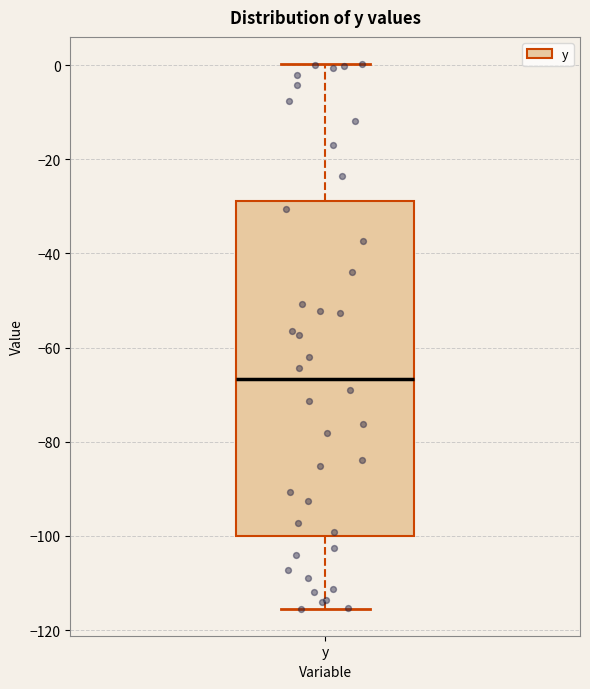

Transcribe this box plot: give where the median line is, the range the box spans, and where the two whiskers end, as read against the y-axis. The values are not printed on the chart, so give them approximately, as read against the axis.

median -66, box -100 to -28, whiskers -116 to 0